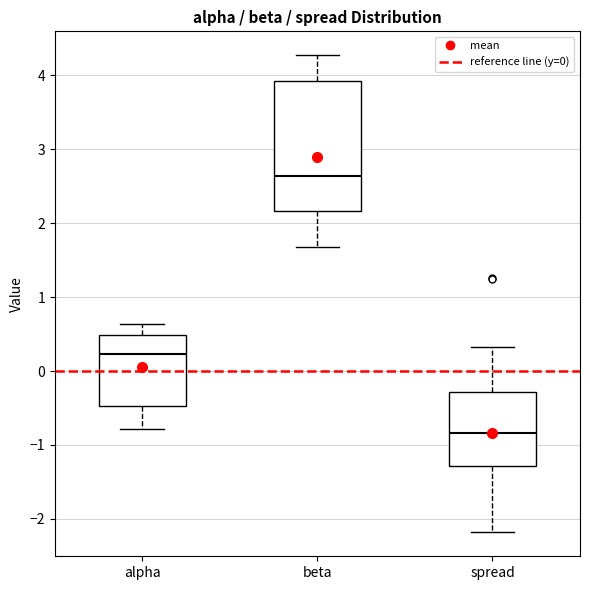

Which box's median line is the highest?

beta